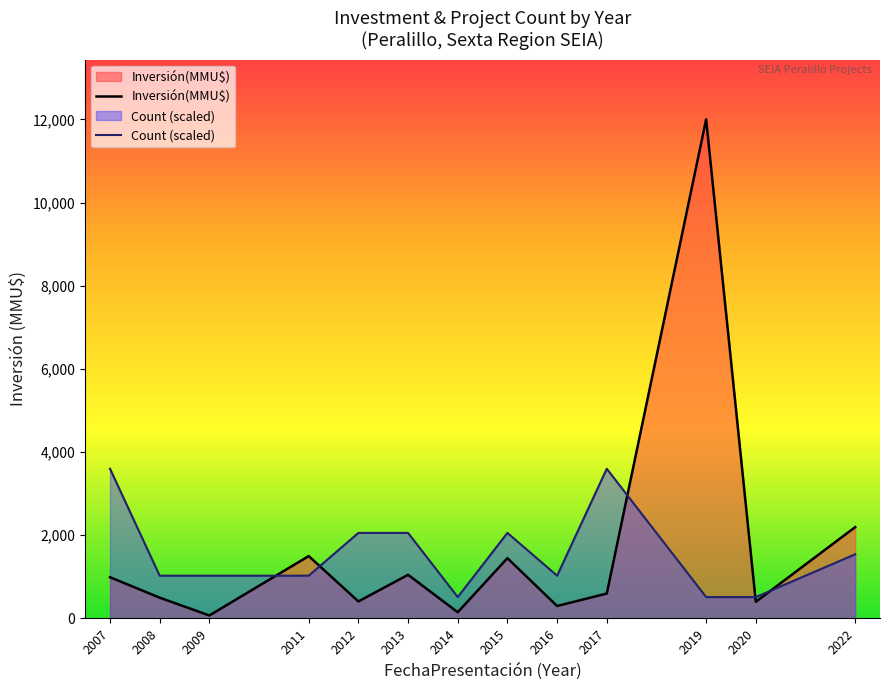

What is the difference between the maximum and minimum values in the Inversión(MMU$) series?

11928.0